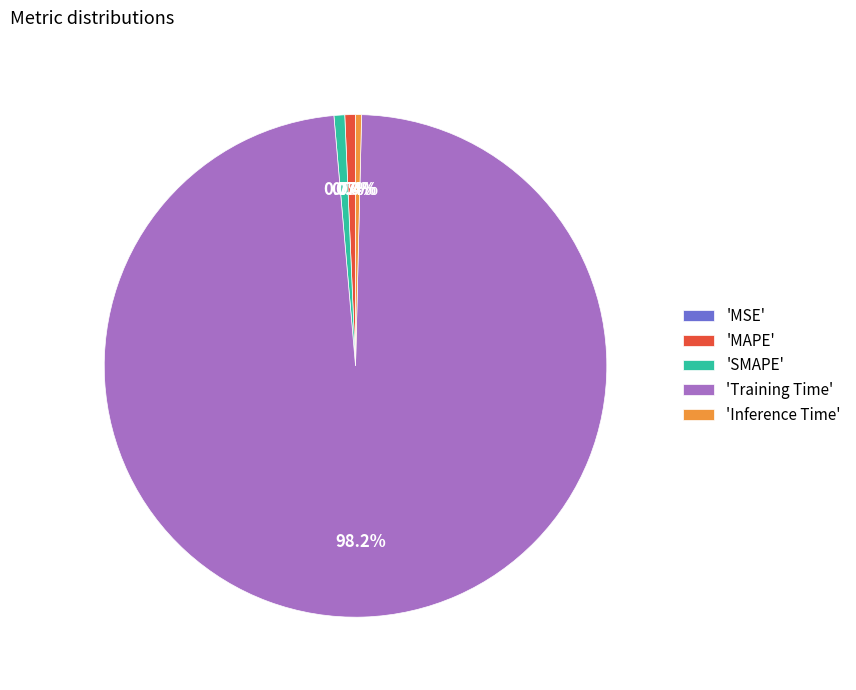

Is there a majority slice in this chart?

Yes